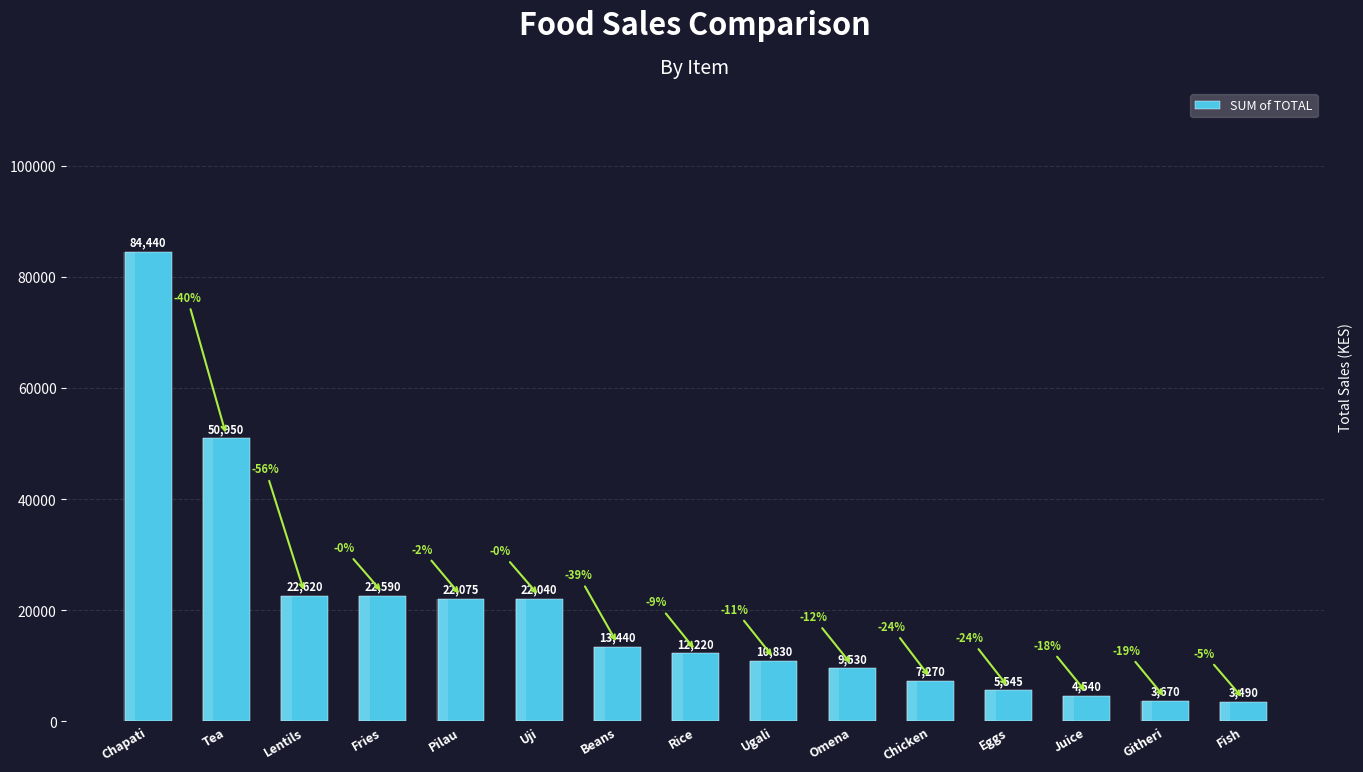

True or false: the data shows 7733 at Juice.

False